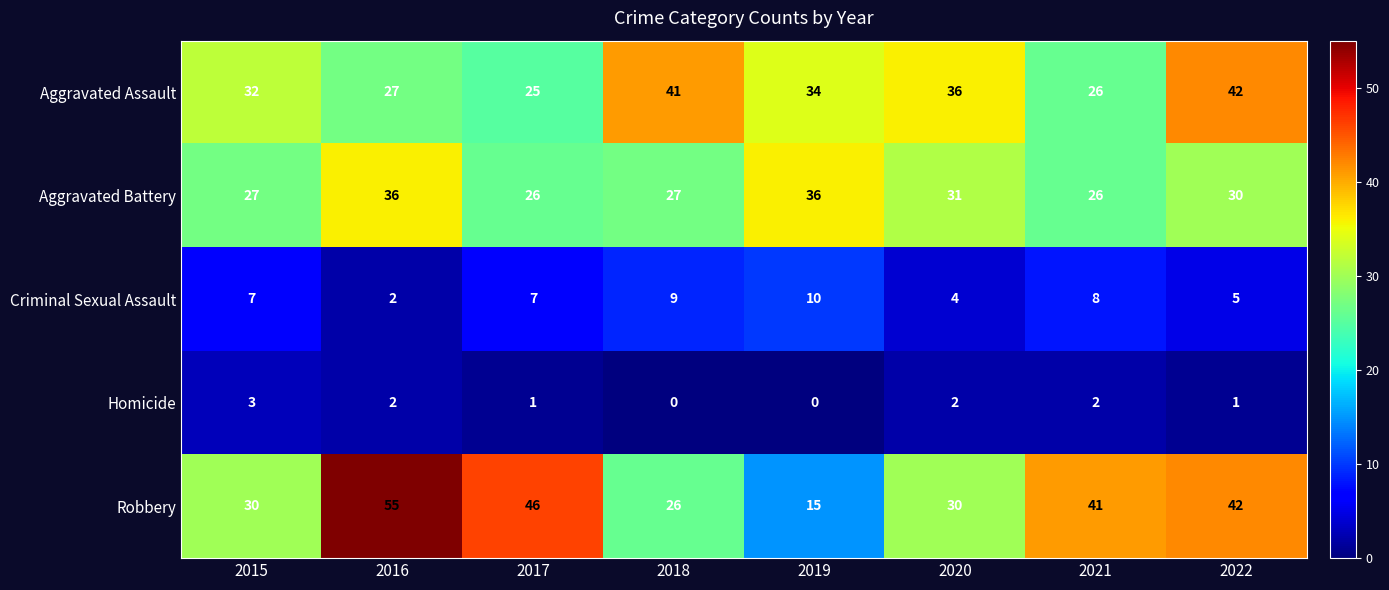

True or false: Robbery has a value of 55 at 2016.

True